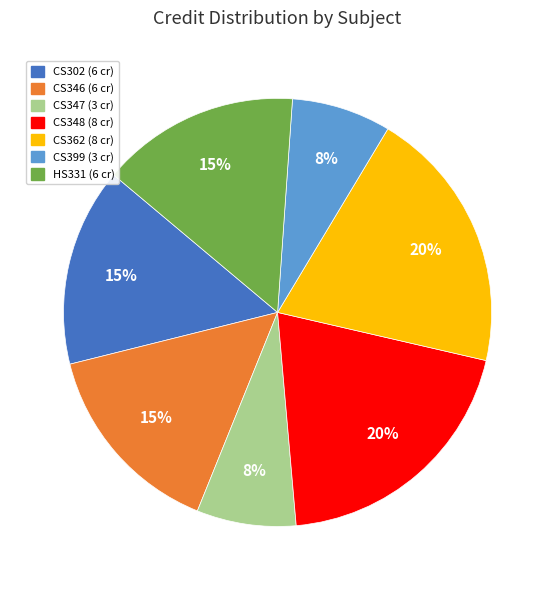

To the nearest percent, what portion does CS302 represent?

15%